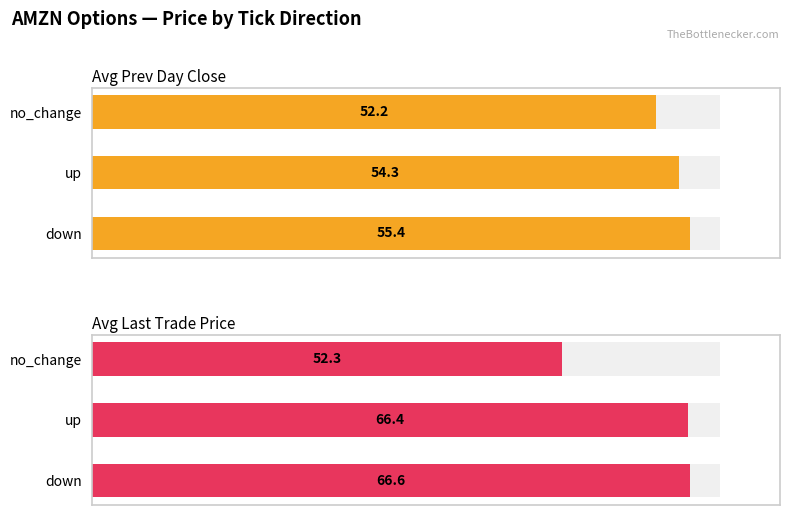

How many bars are there in total?

6